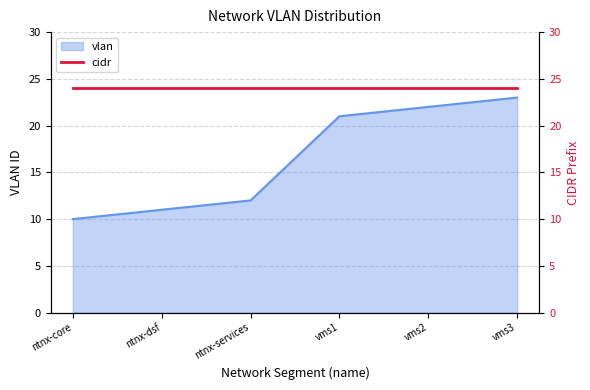

Approximately how many times larger is the value at ntnx-dsf compared to ntnx-core?

1.1